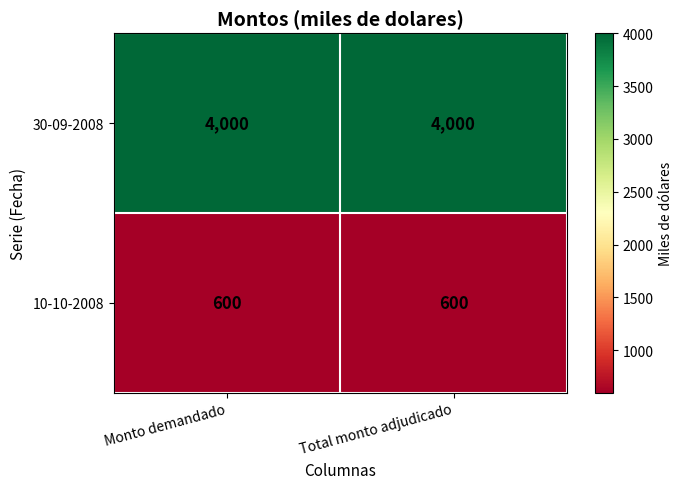

What is the maximum value shown in the chart?

4000